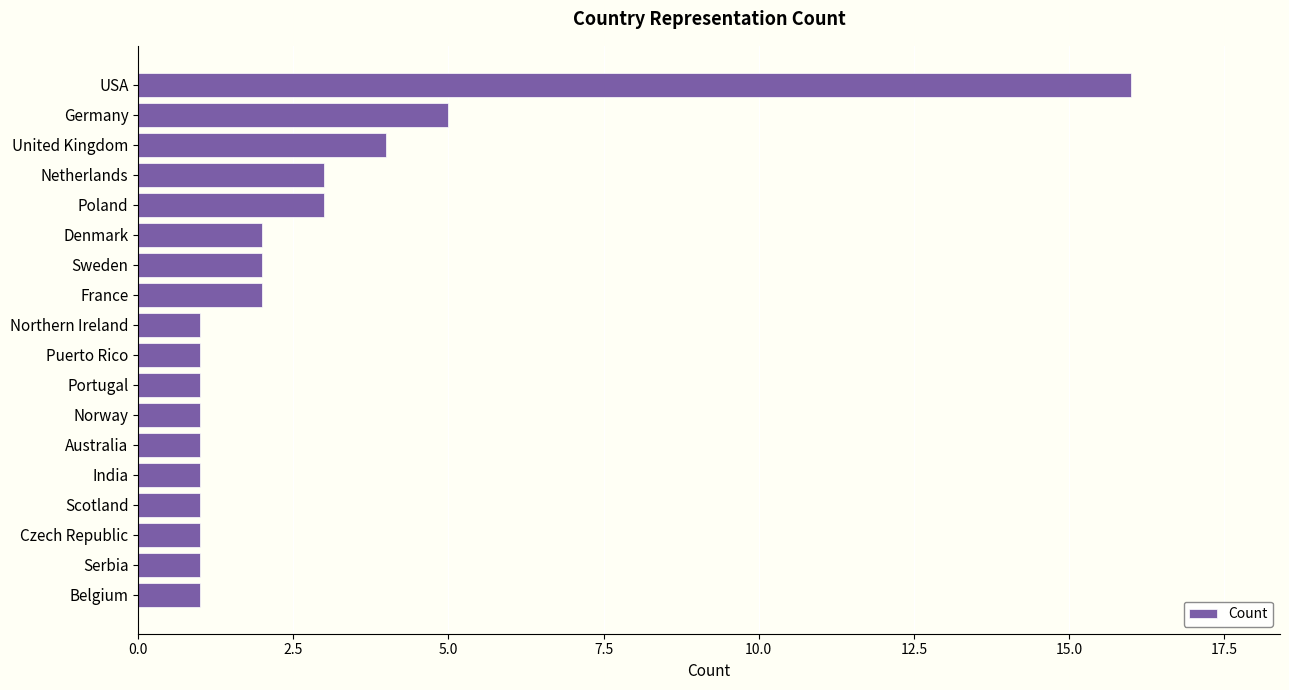

Where is the data nearest to the value 8?

Germany